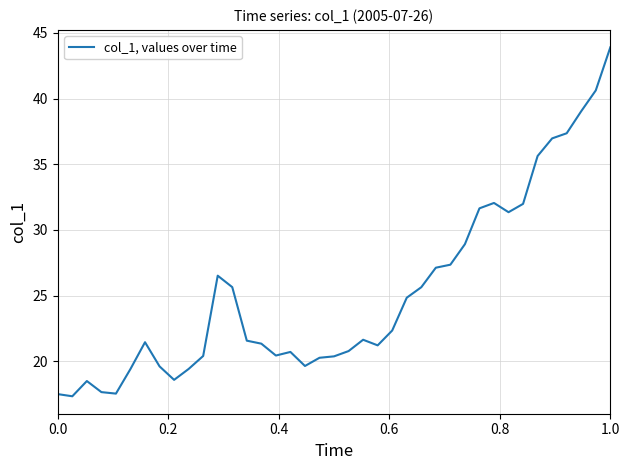

What is the greatest value displayed?

43.9